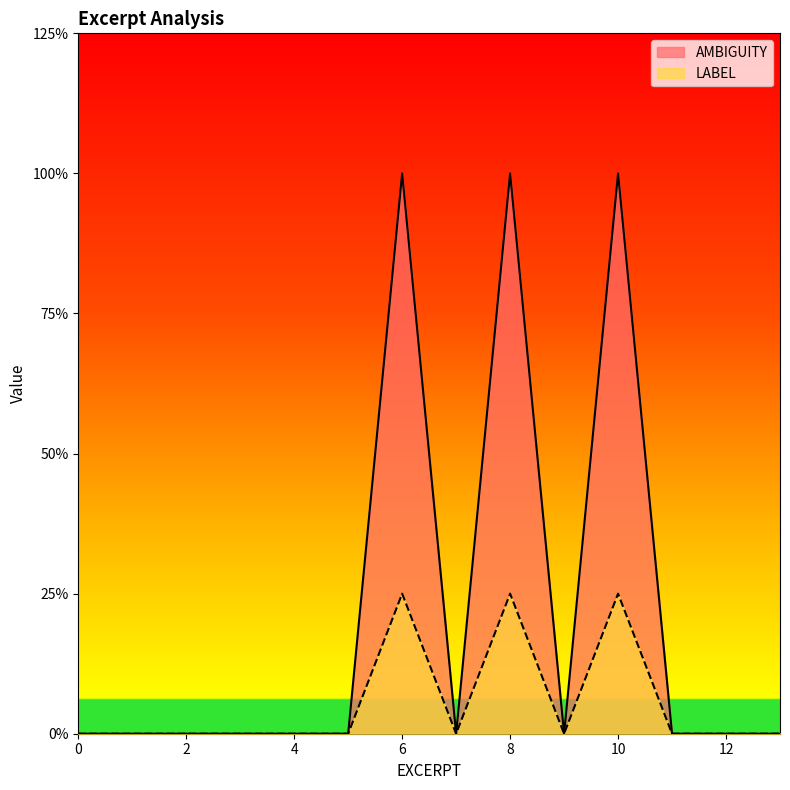

True or false: LABEL and AMBIGUITY intersect in this chart.

False